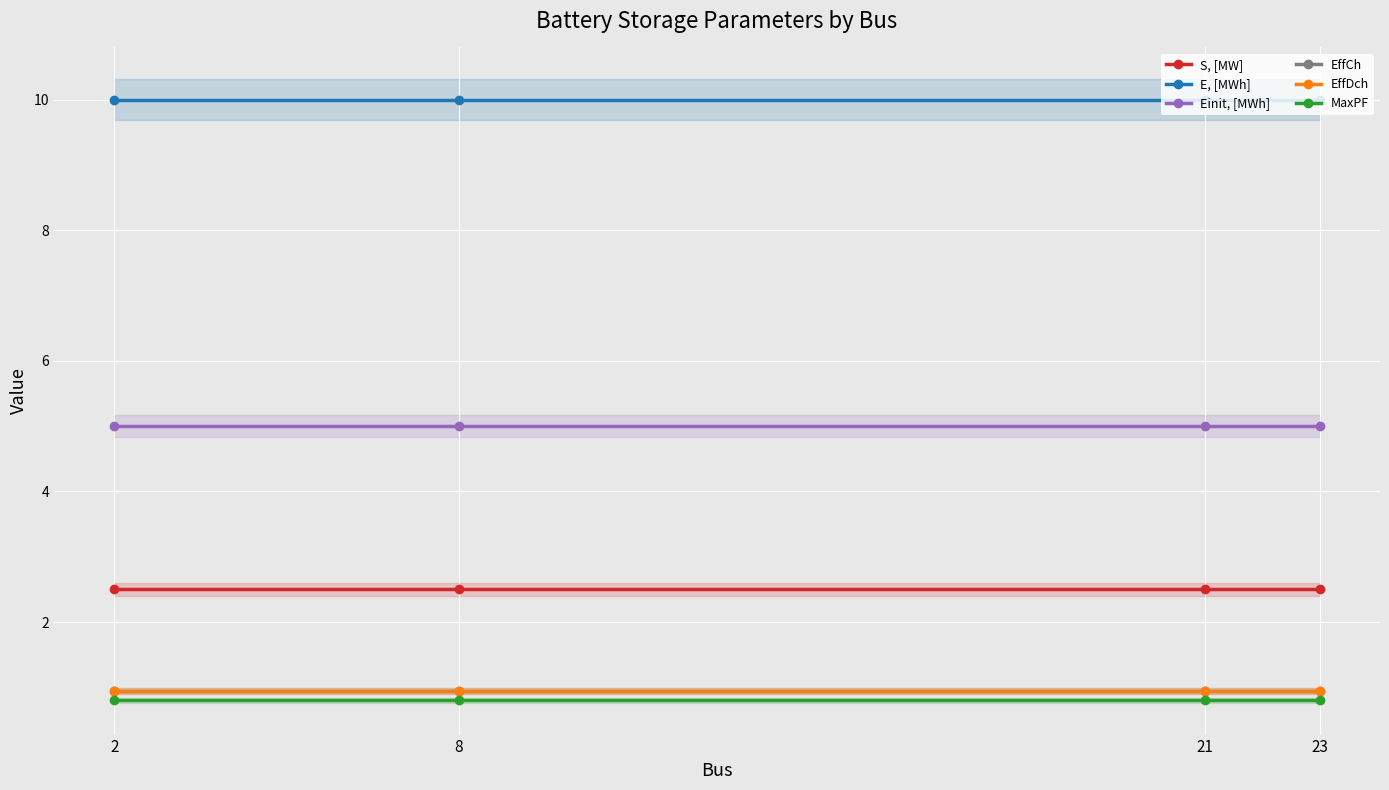

Reading left to right, list all the values displayed in this chart.

S, [MW]: 2=2.5	8=2.5	21=2.5	23=2.5
E, [MWh]: 2=10.0	8=10.0	21=10.0	23=10.0
Einit, [MWh]: 2=5.0	8=5.0	21=5.0	23=5.0
EffCh: 2=0.9	8=0.9	21=0.9	23=0.9
EffDch: 2=0.9	8=0.9	21=0.9	23=0.9
MaxPF: 2=0.8	8=0.8	21=0.8	23=0.8